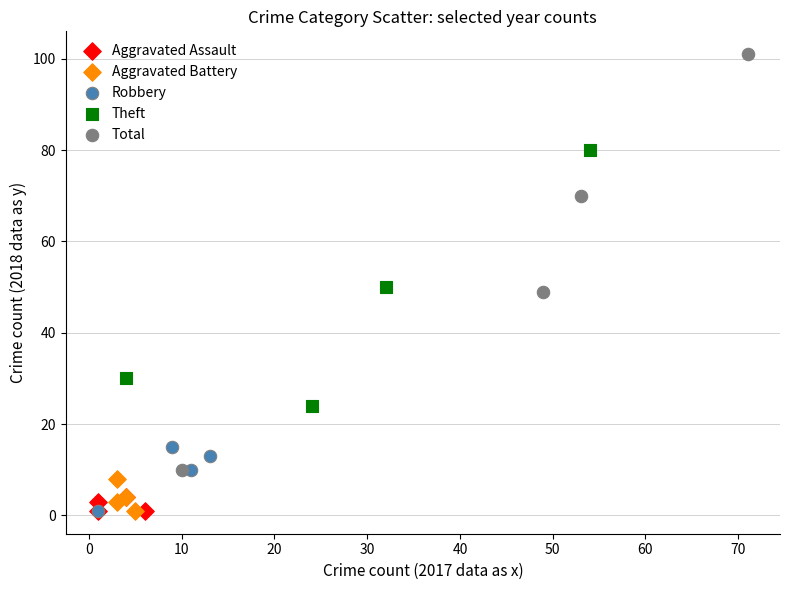

Which series has the largest Y range (max minus min)?

Total